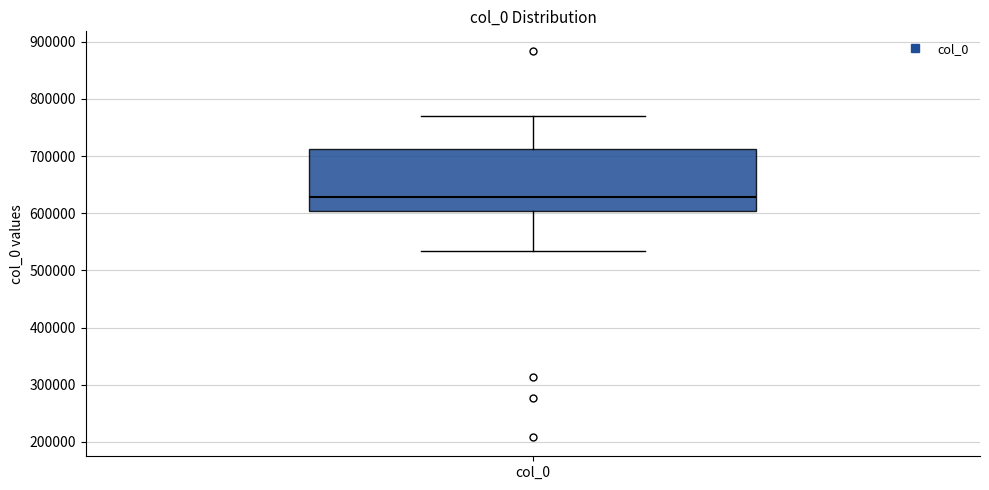

Transcribe this box plot: give where the median line is, the range the box spans, and where the two whiskers end, as read against the y-axis. The values are not printed on the chart, so give them approximately, as read against the axis.

median 630000, box 600000 to 710000, whiskers 530000 to 770000